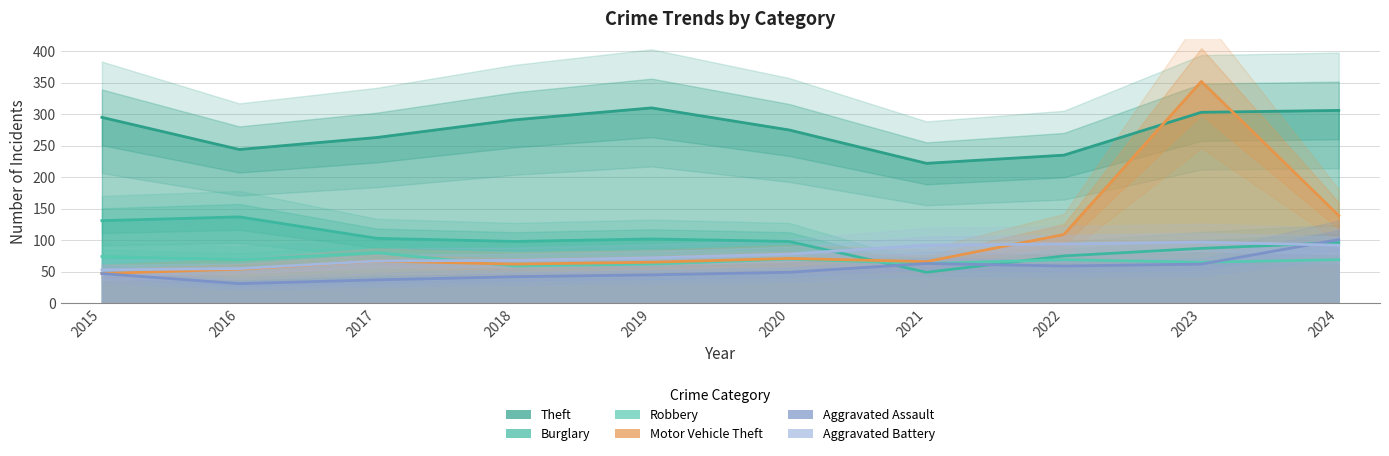

Which series changed the most between 2016 and 2019?

Theft